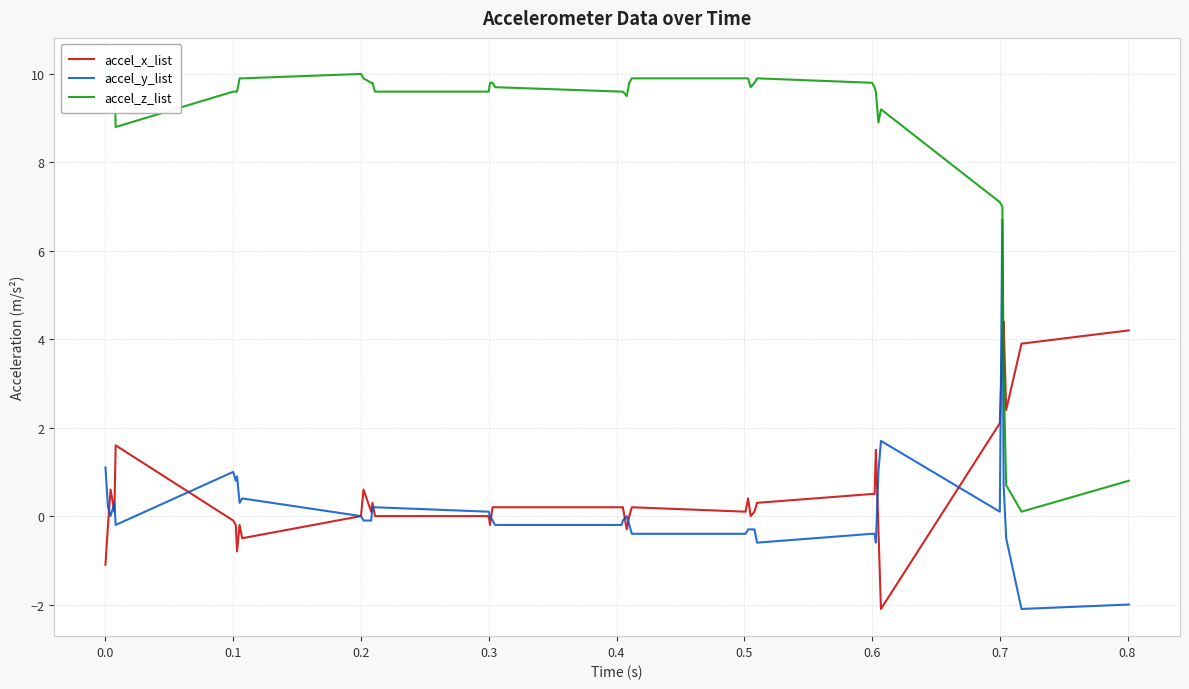

What are all the series names shown in the legend?

accel_x_list, accel_y_list, accel_z_list